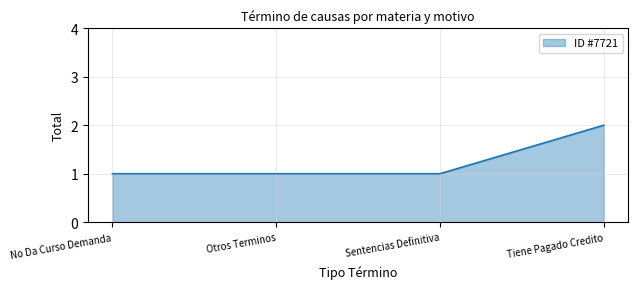

What is the sum of the values at Otros Terminos and Sentencias Definitiva?

2